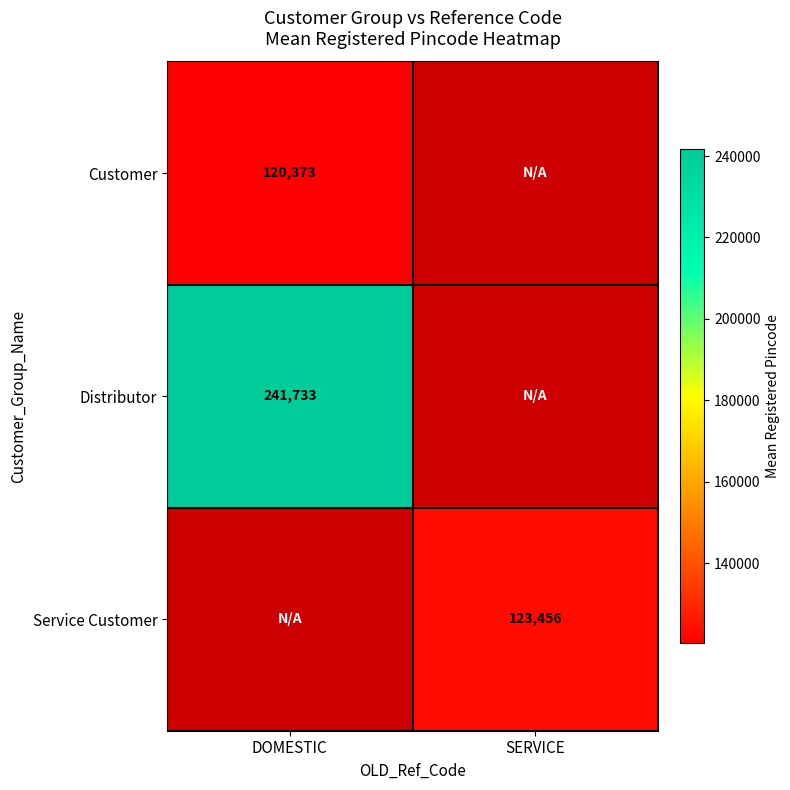

True or false: Customer has a value of 120373.0 at DOMESTIC.

True